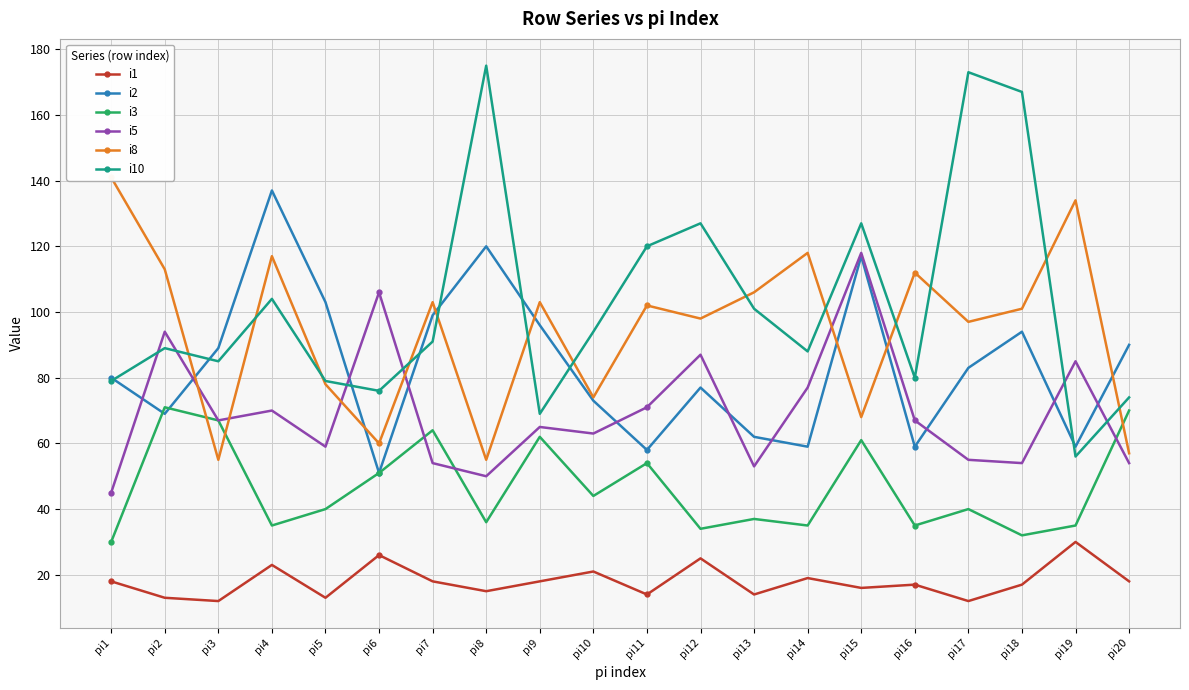

Reading left to right, list all the values displayed in this chart.

i1: 18	13	12	23	13	26	18	15	18	21	14	25	14	19	16	17	12	17	30	18
i2: 80	69	89	137	103	51	99	120	96	73	58	77	62	59	117	59	83	94	59	90
i3: 30	71	67	35	40	51	64	36	62	44	54	34	37	35	61	35	40	32	35	70
i5: 45	94	67	70	59	106	54	50	65	63	71	87	53	77	118	67	55	54	85	54
i8: 141	113	55	117	78	60	103	55	103	74	102	98	106	118	68	112	97	101	134	57
i10: 79	89	85	104	79	76	91	175	69	94	120	127	101	88	127	80	173	167	56	74